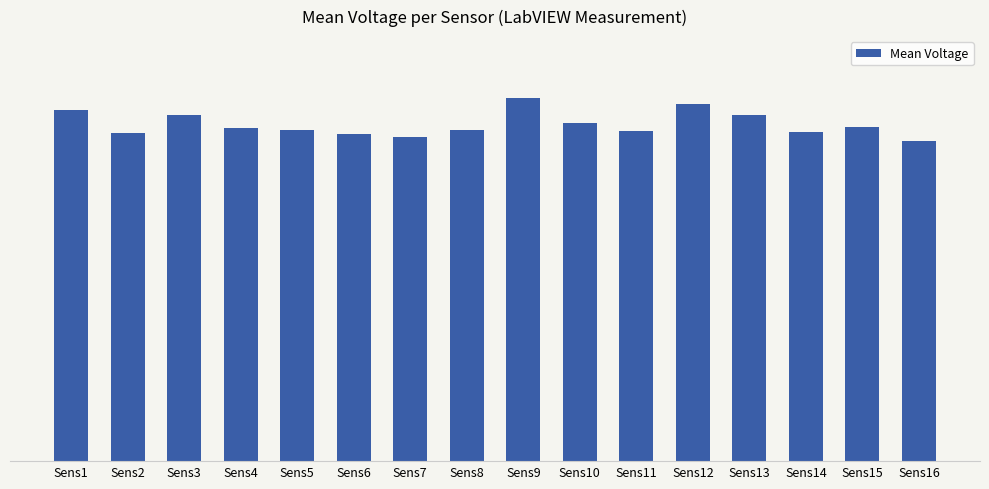

True or false: the data shows 0.7 at Sens2.

True